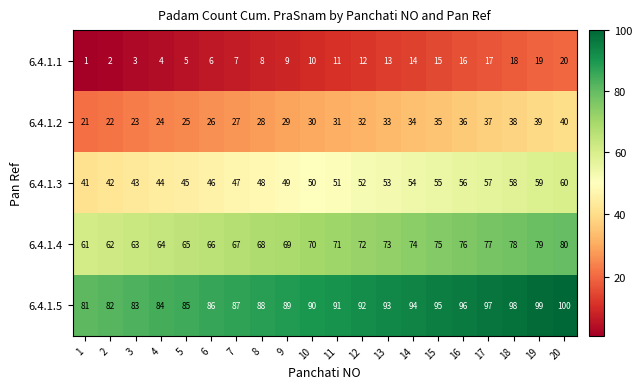

List the series in order of their overall mean, lowest first.

6.4.1.1, 6.4.1.2, 6.4.1.3, 6.4.1.4, 6.4.1.5